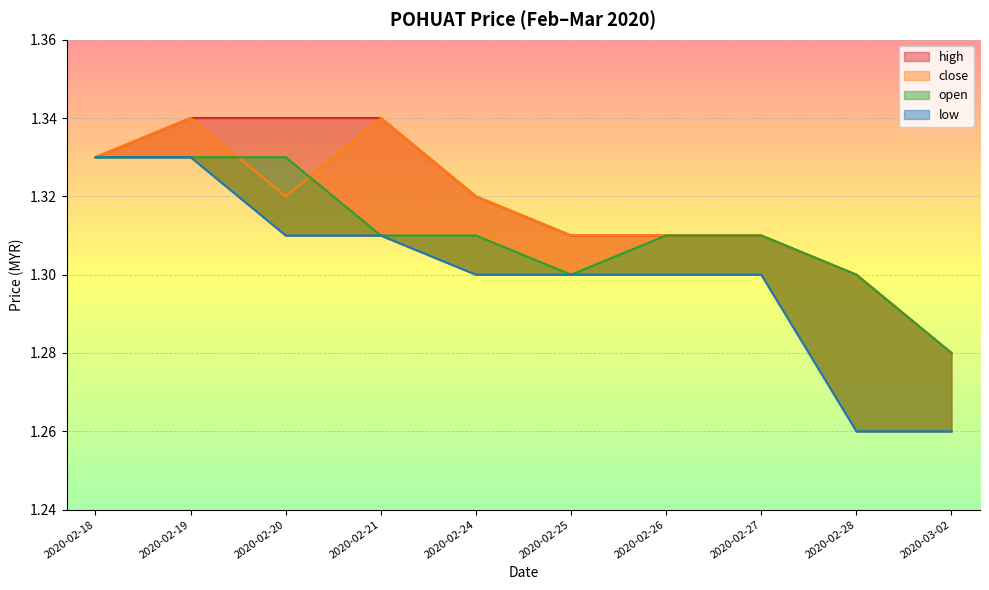

At how many categories does at least one series exceed 1?

10